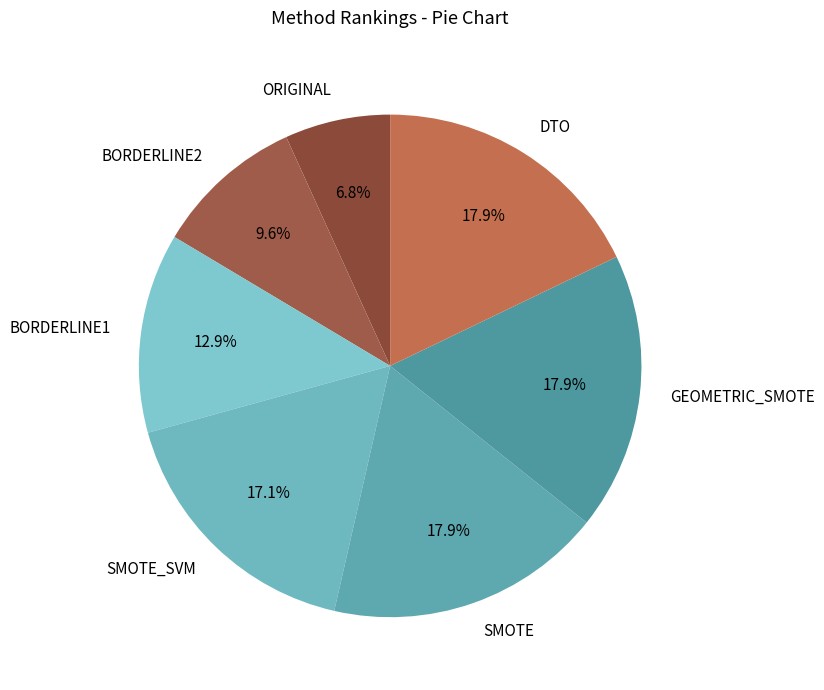

To the nearest percent, what is the average slice percentage?

14%